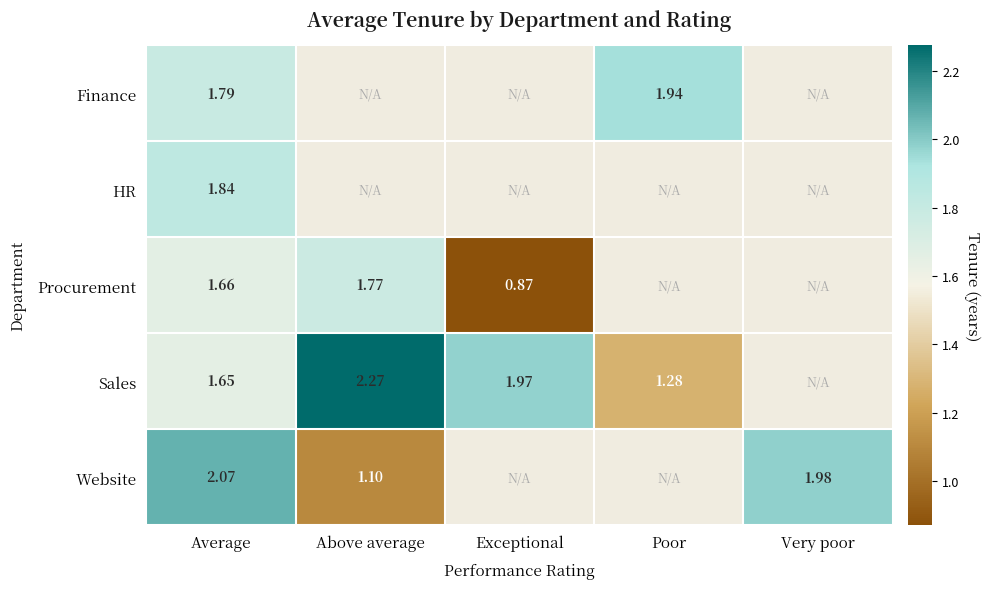

At how many categories does at least one series exceed 0?

5